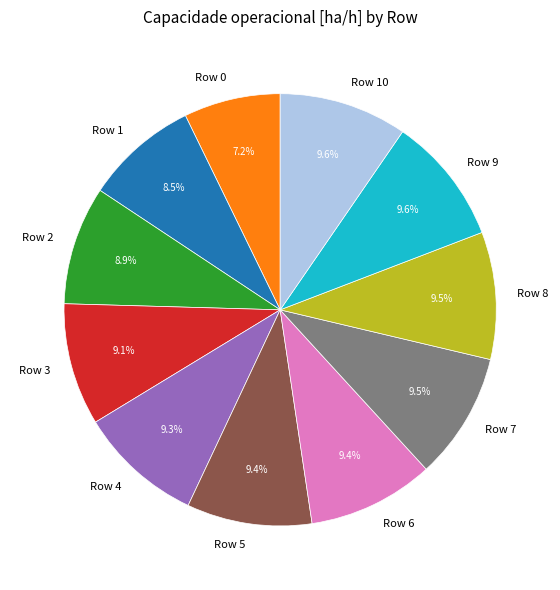

Is there any slice that represents more than half of the pie?

No